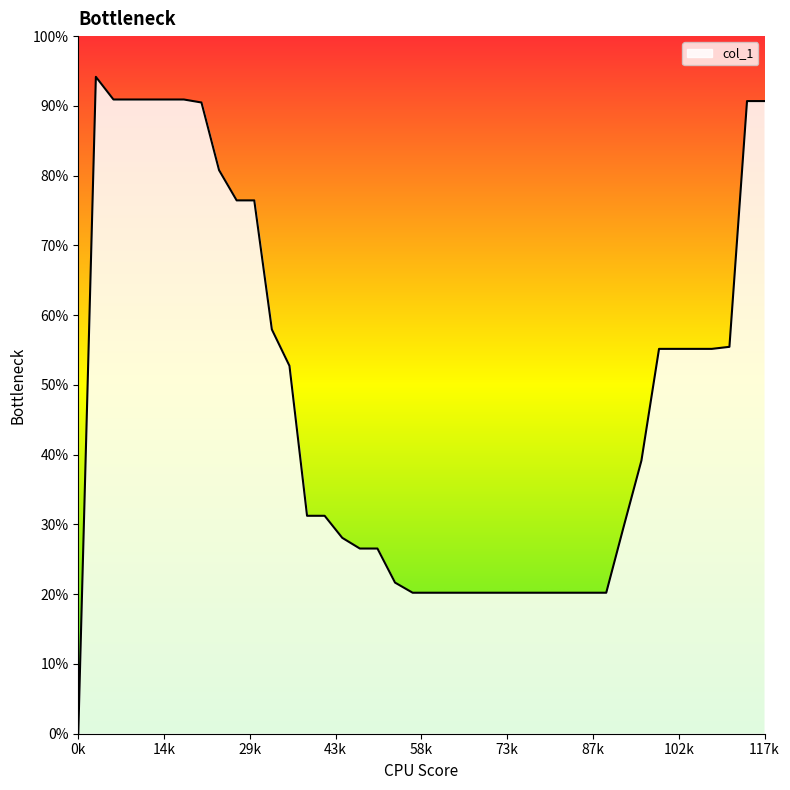

Does the chart display data point markers on the line(s)?

No